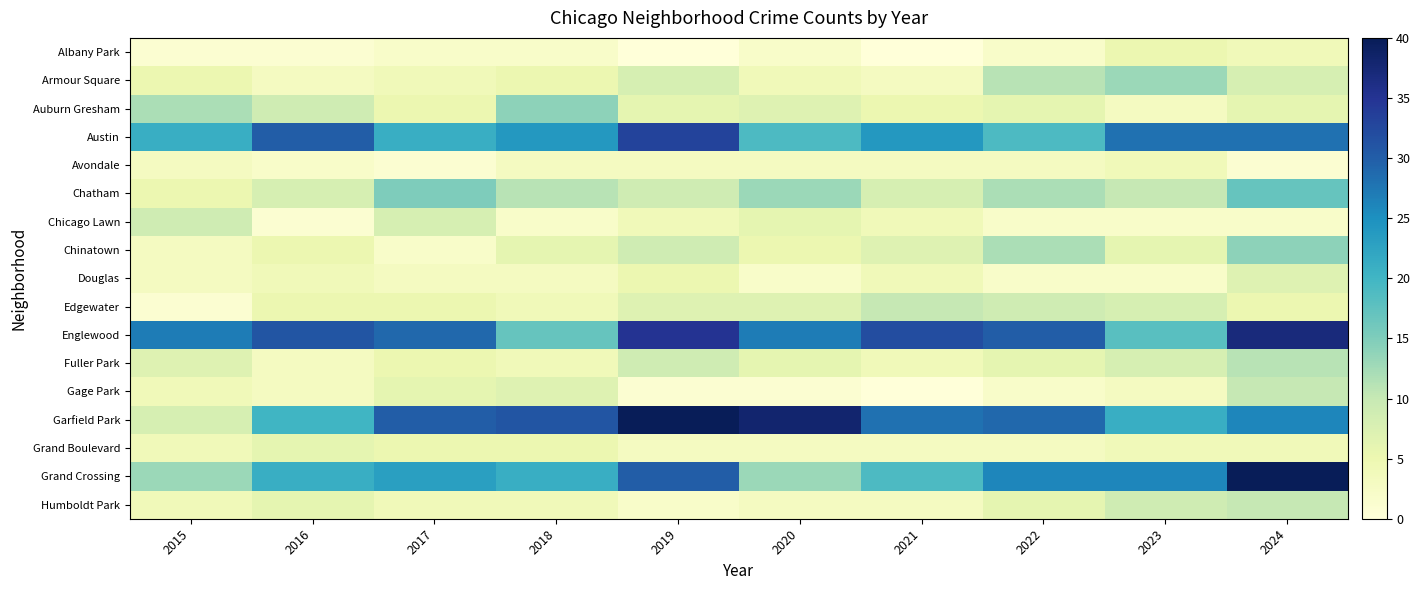

Reading right to left, extract all data points from this chart.

Albany Park: 2024=4	2023=5	2022=2	2021=0	2020=2	2019=0	2018=2	2017=2	2016=1	2015=1
Armour Square: 2024=8	2023=13	2022=11	2021=3	2020=4	2019=8	2018=5	2017=4	2016=3	2015=5
Auburn Gresham: 2024=6	2023=3	2022=6	2021=5	2020=7	2019=6	2018=14	2017=5	2016=9	2015=12
Austin: 2024=28	2023=28	2022=19	2021=24	2020=19	2019=33	2018=24	2017=21	2016=30	2015=21
Avondale: 2024=1	2023=4	2022=3	2021=3	2020=3	2019=3	2018=3	2017=1	2016=2	2015=3
Chatham: 2024=17	2023=10	2022=12	2021=8	2020=13	2019=9	2018=11	2017=15	2016=8	2015=5
Chicago Lawn: 2024=2	2023=2	2022=2	2021=4	2020=6	2019=4	2018=2	2017=8	2016=1	2015=9
Chinatown: 2024=14	2023=6	2022=12	2021=7	2020=5	2019=9	2018=6	2017=2	2016=5	2015=3
Douglas: 2024=7	2023=2	2022=2	2021=4	2020=2	2019=5	2018=3	2017=3	2016=4	2015=3
Edgewater: 2024=5	2023=8	2022=9	2021=10	2020=7	2019=7	2018=4	2017=5	2016=5	2015=1
Englewood: 2024=37	2023=18	2022=30	2021=32	2020=27	2019=35	2018=17	2017=29	2016=31	2015=27
Fuller Park: 2024=11	2023=8	2022=6	2021=4	2020=6	2019=9	2018=4	2017=5	2016=3	2015=7
Gage Park: 2024=10	2023=3	2022=2	2021=0	2020=1	2019=1	2018=7	2017=6	2016=3	2015=4
Garfield Park: 2024=26	2023=21	2022=29	2021=28	2020=38	2019=40	2018=31	2017=30	2016=20	2015=8
Grand Boulevard: 2024=4	2023=4	2022=3	2021=3	2020=3	2019=3	2018=5	2017=5	2016=6	2015=4
Grand Crossing: 2024=40	2023=26	2022=26	2021=19	2020=13	2019=30	2018=21	2017=23	2016=21	2015=13
Humboldt Park: 2024=10	2023=9	2022=6	2021=3	2020=3	2019=2	2018=4	2017=4	2016=6	2015=4